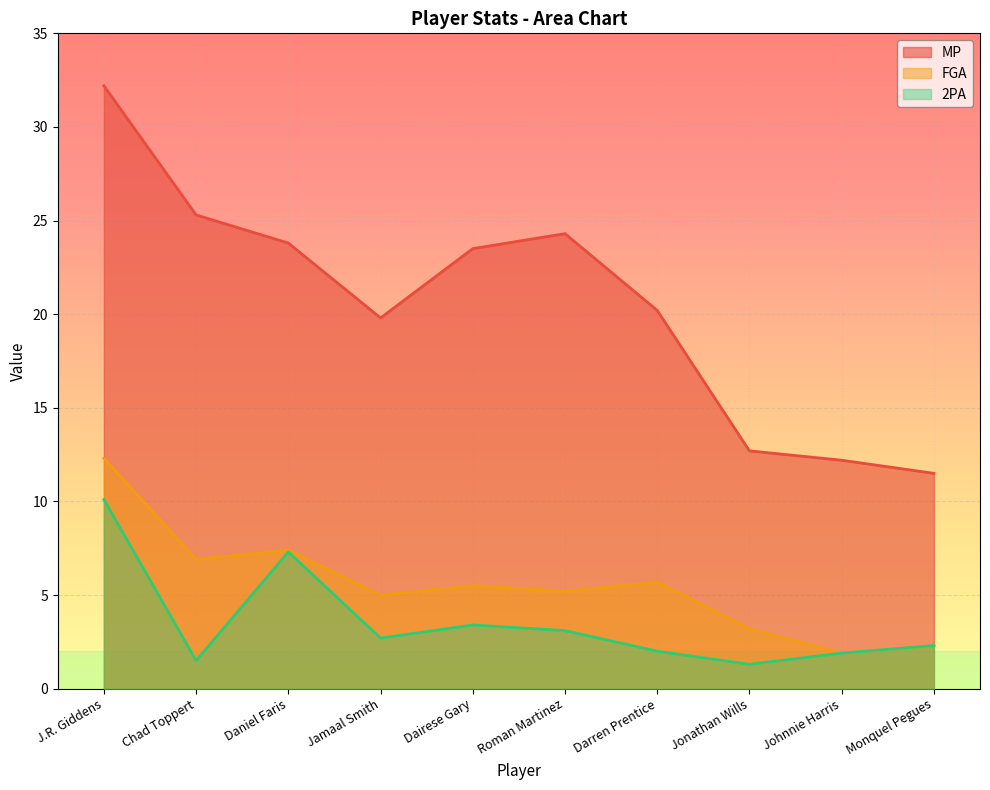

How many interior local valleys does the 2PA series have?

3